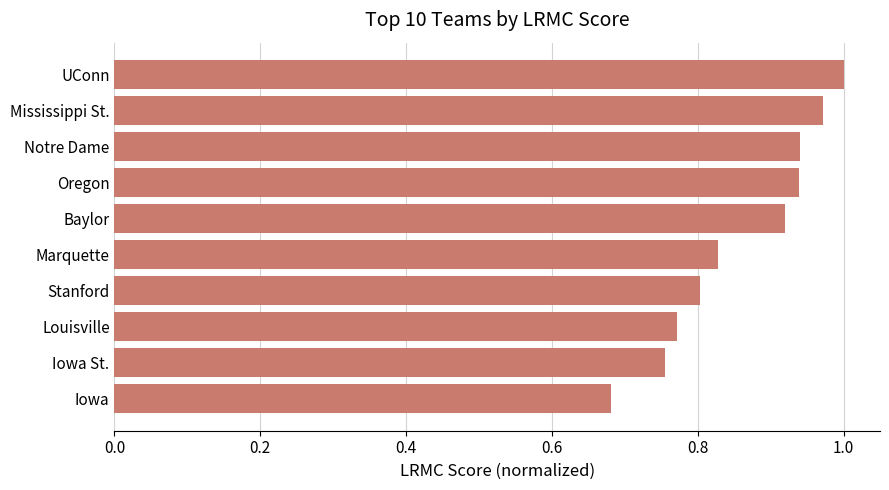

Which label corresponds to the largest value in the chart?

UConn